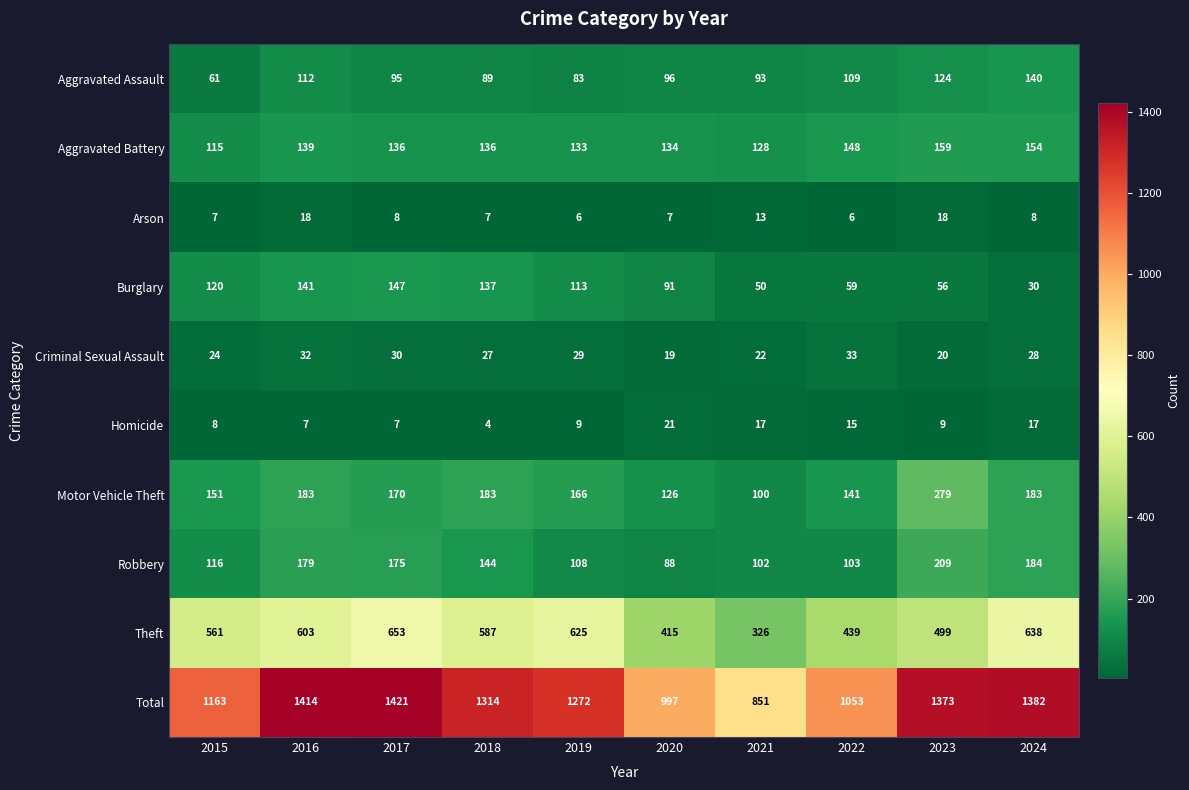

Rank the series at 2019 from highest to lowest value.

Total, Theft, Motor Vehicle Theft, Aggravated Battery, Burglary, Robbery, Aggravated Assault, Criminal Sexual Assault, Homicide, Arson